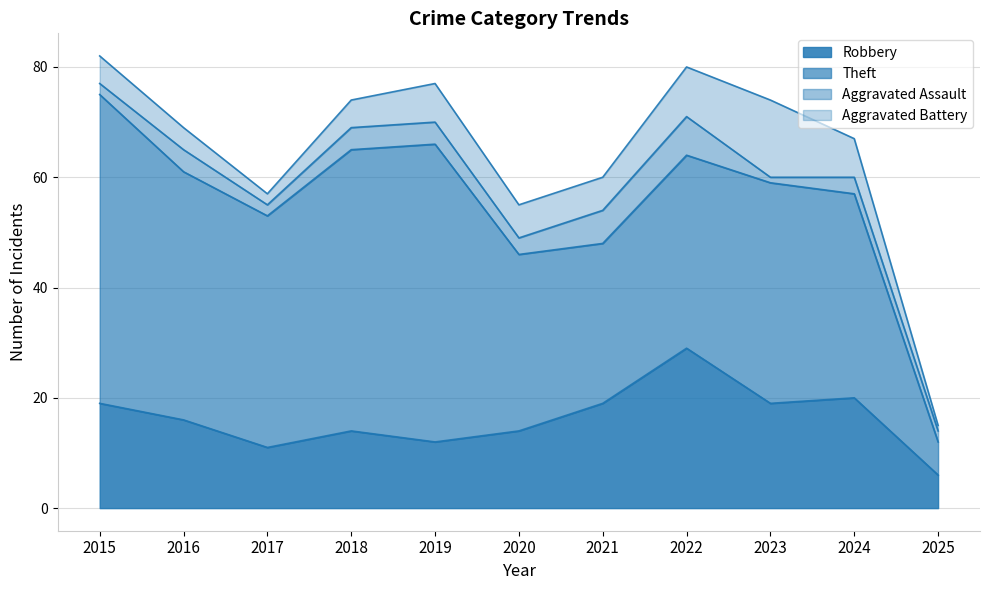

Which has a higher value, 2019 or 2021?

2021